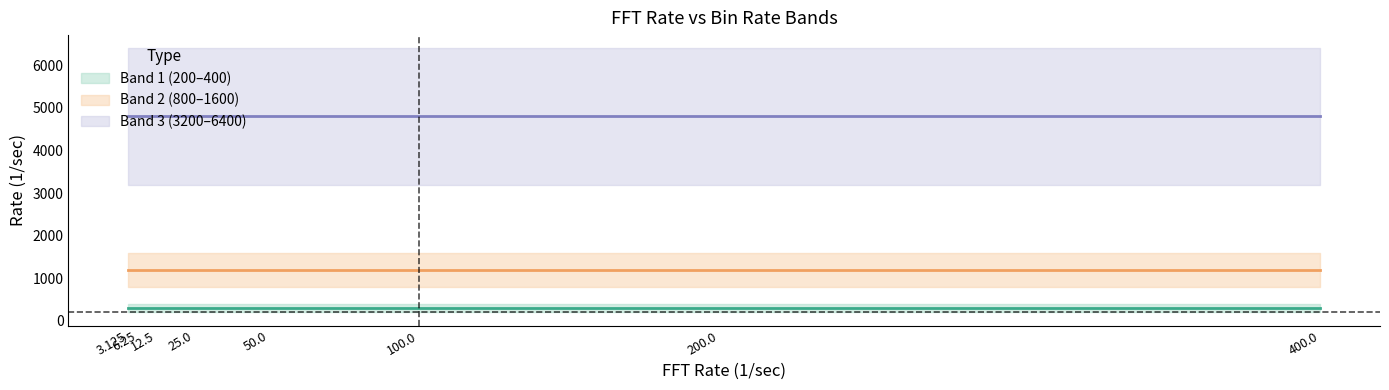

Reading right to left, what are all the values shown in this chart?

1: 200	200	200	200	200	200	200	200
2: 400	400	400	400	400	400	400	400
3: 800	800	800	800	800	800	800	800
4: 1600	1600	1600	1600	1600	1600	1600	1600
5: 3200	3200	3200	3200	3200	3200	3200	3200
6: 6400	6400	6400	6400	6400	6400	6400	6400